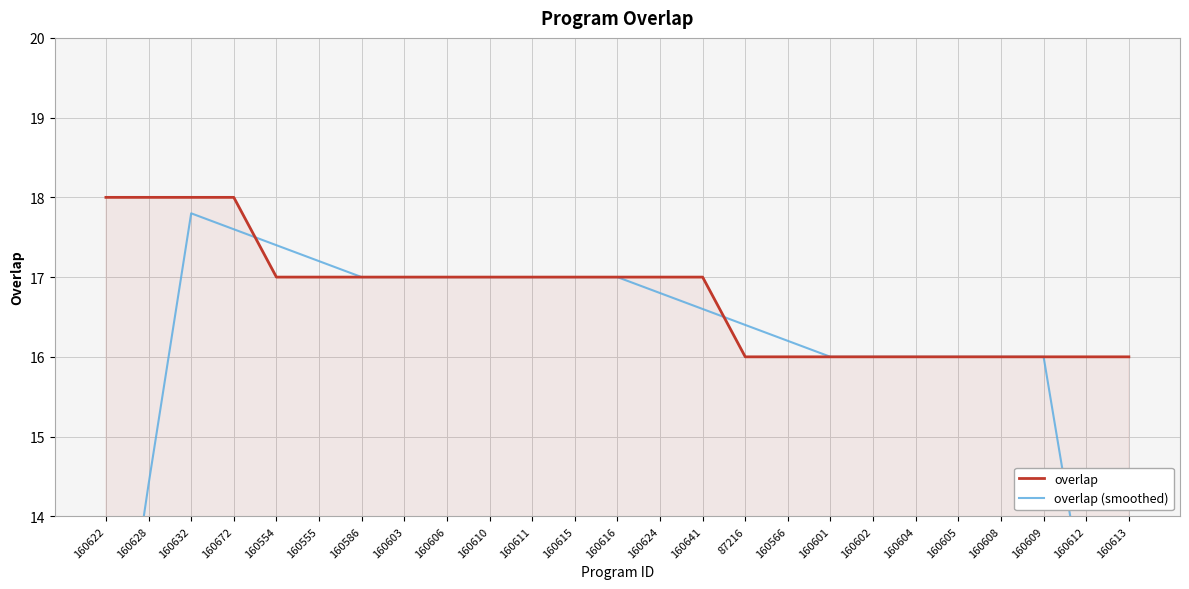

What is the greatest value displayed?

18.0